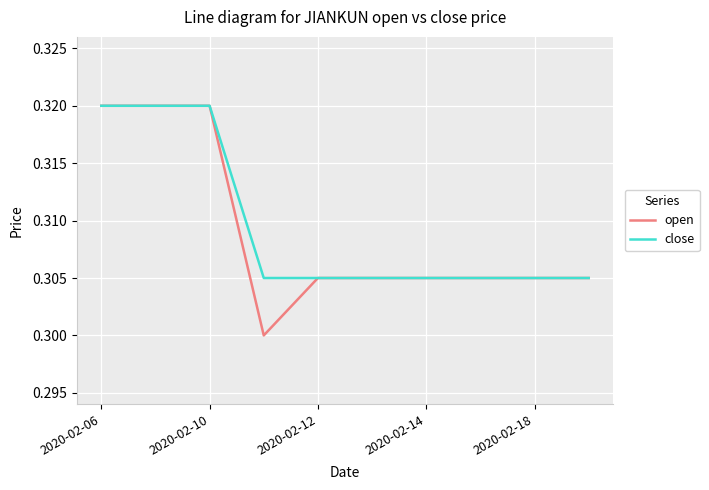

Which series has the largest range (max minus min)?

open